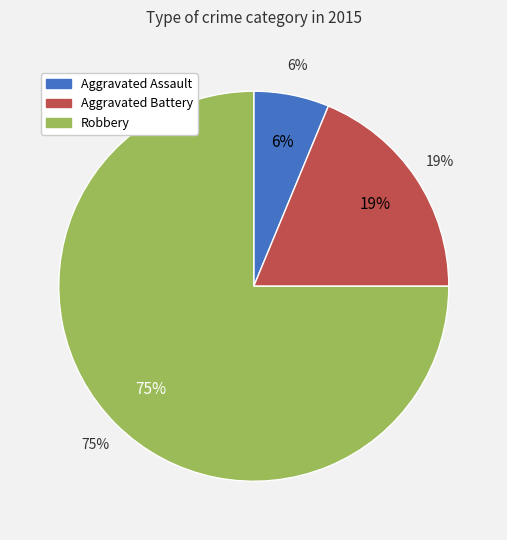

Which category has the biggest portion of the pie?

Robbery